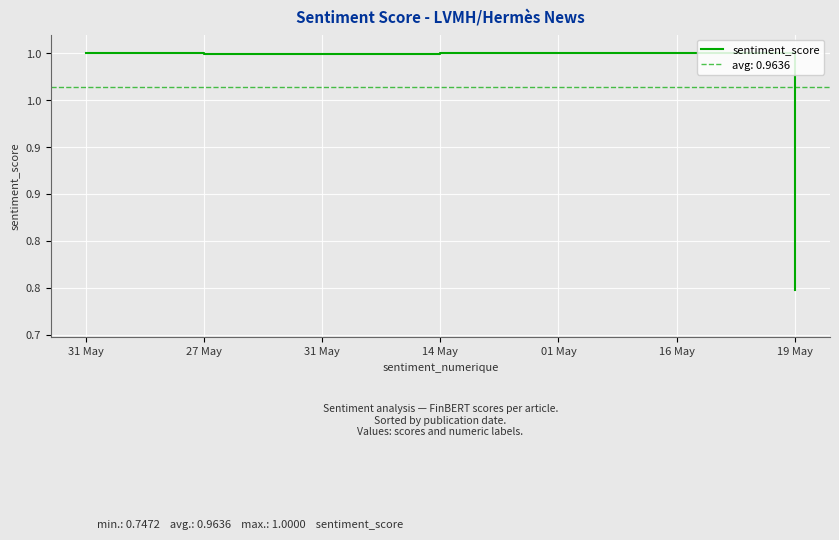

How many lines are shown in the chart?

1